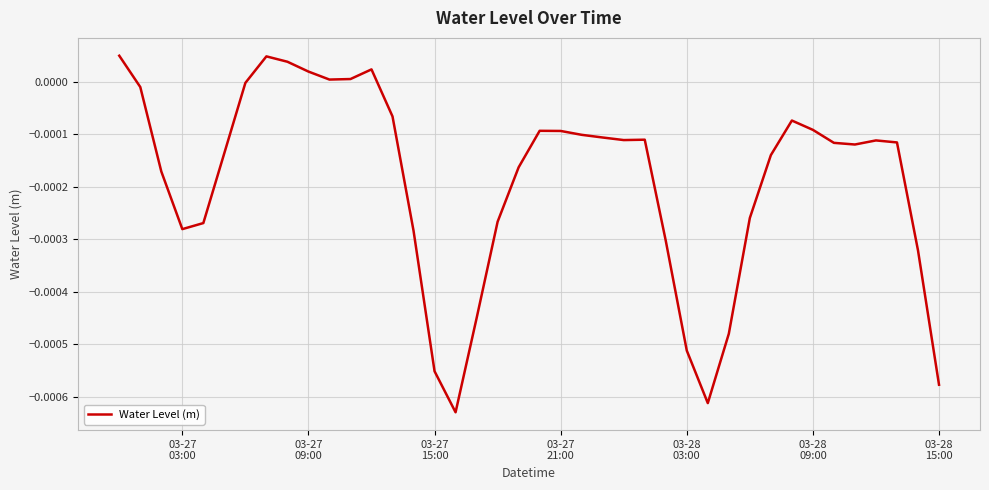

How many points are lower than both their immediate neighbors (excluding endpoints)?

6